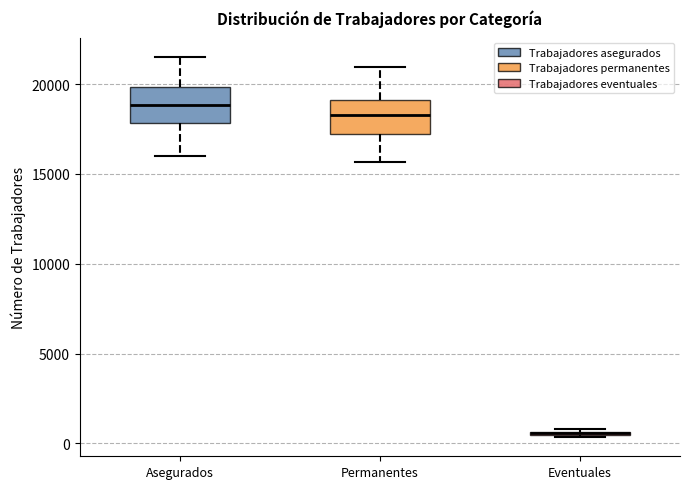

Reading left to right, read every box against the y-axis: the position of its median line, the range the box covers, and the ends of its whiskers. The values are not printed on the chart, so give them approximately, as read against the axis.

Asegurados: median 19000, box 18000 to 20000, whiskers 16000 to 21500
Permanentes: median 18500, box 17000 to 19000, whiskers 15500 to 21000
Eventuales: box collapsed to a line at 500, whiskers 500 to 1000